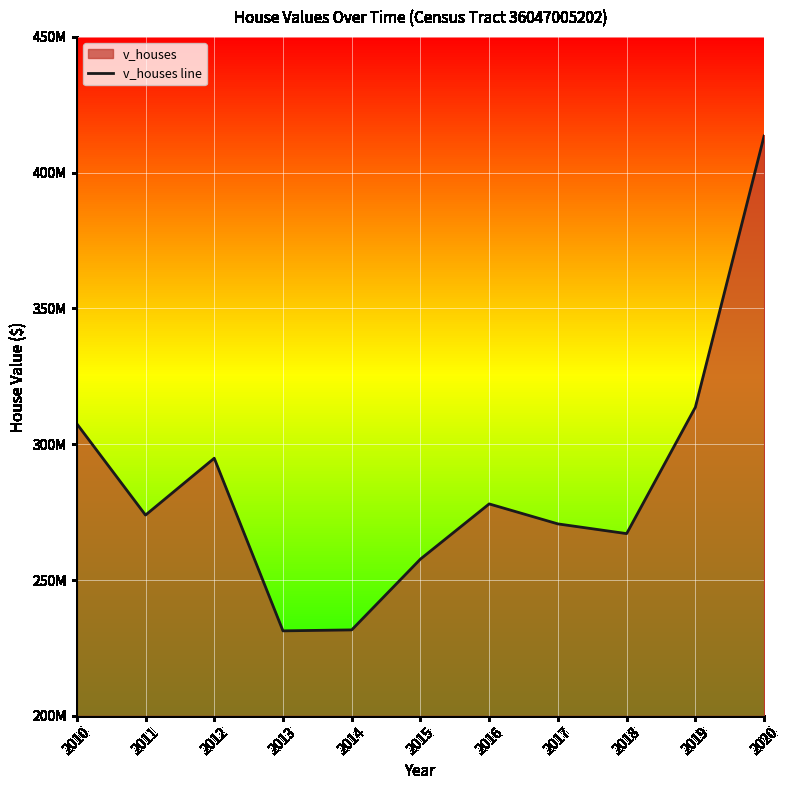

True or false: the data shows 394766580 at 2018.

False